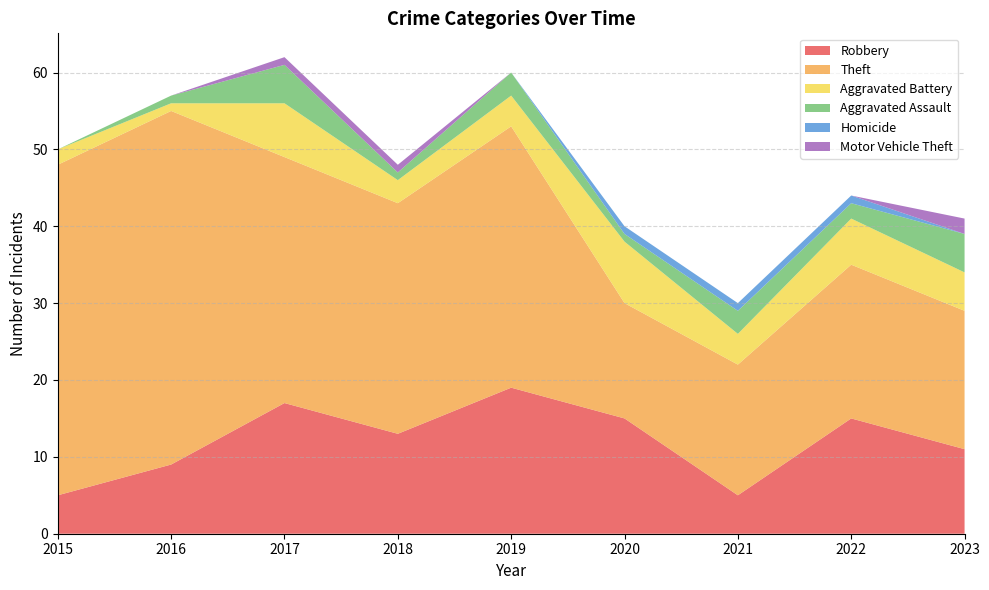

Reading right to left, list all the values displayed in this chart.

Robbery: 2023=11	2022=15	2021=5	2020=15	2019=19	2018=13	2017=17	2016=9	2015=5
Theft: 2023=18	2022=20	2021=17	2020=15	2019=34	2018=30	2017=32	2016=46	2015=43
Aggravated Battery: 2023=5	2022=6	2021=4	2020=8	2019=4	2018=3	2017=7	2016=1	2015=2
Aggravated Assault: 2023=5	2022=2	2021=3	2020=1	2019=3	2018=1	2017=5	2016=1	2015=0
Homicide: 2023=0	2022=1	2021=1	2020=1	2019=0	2018=0	2017=0	2016=0	2015=0
Motor Vehicle Theft: 2023=2	2022=0	2021=0	2020=0	2019=0	2018=1	2017=1	2016=0	2015=0